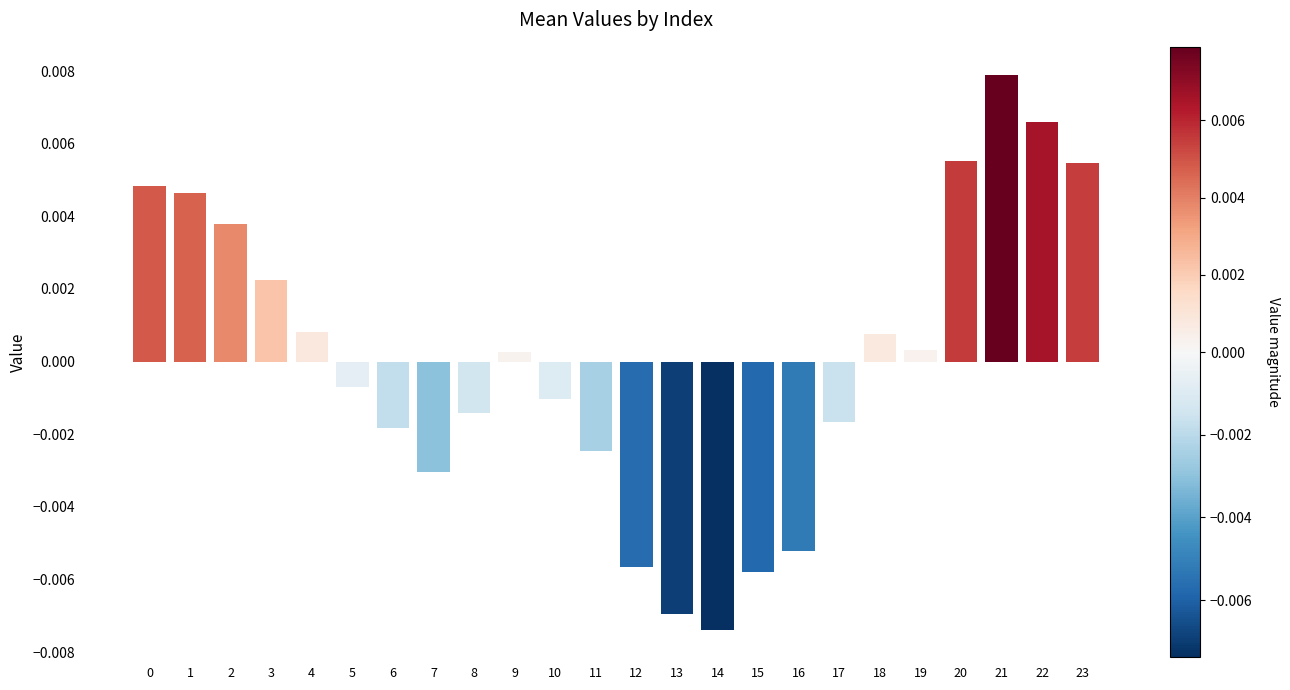

Which label corresponds to the smallest value in the chart?

14